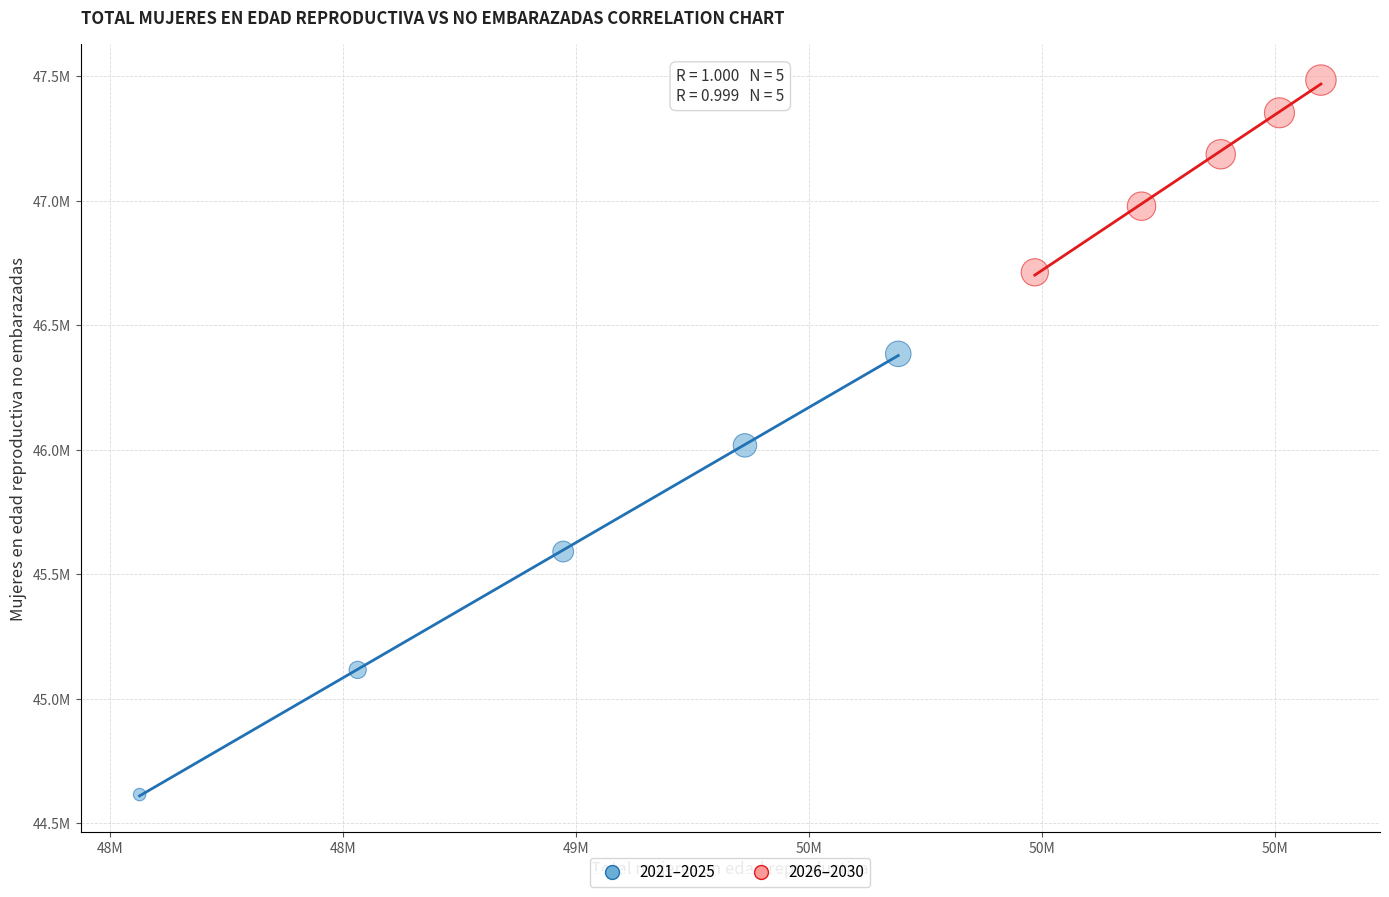

Which series reaches the minimum Y coordinate?

2021–2025